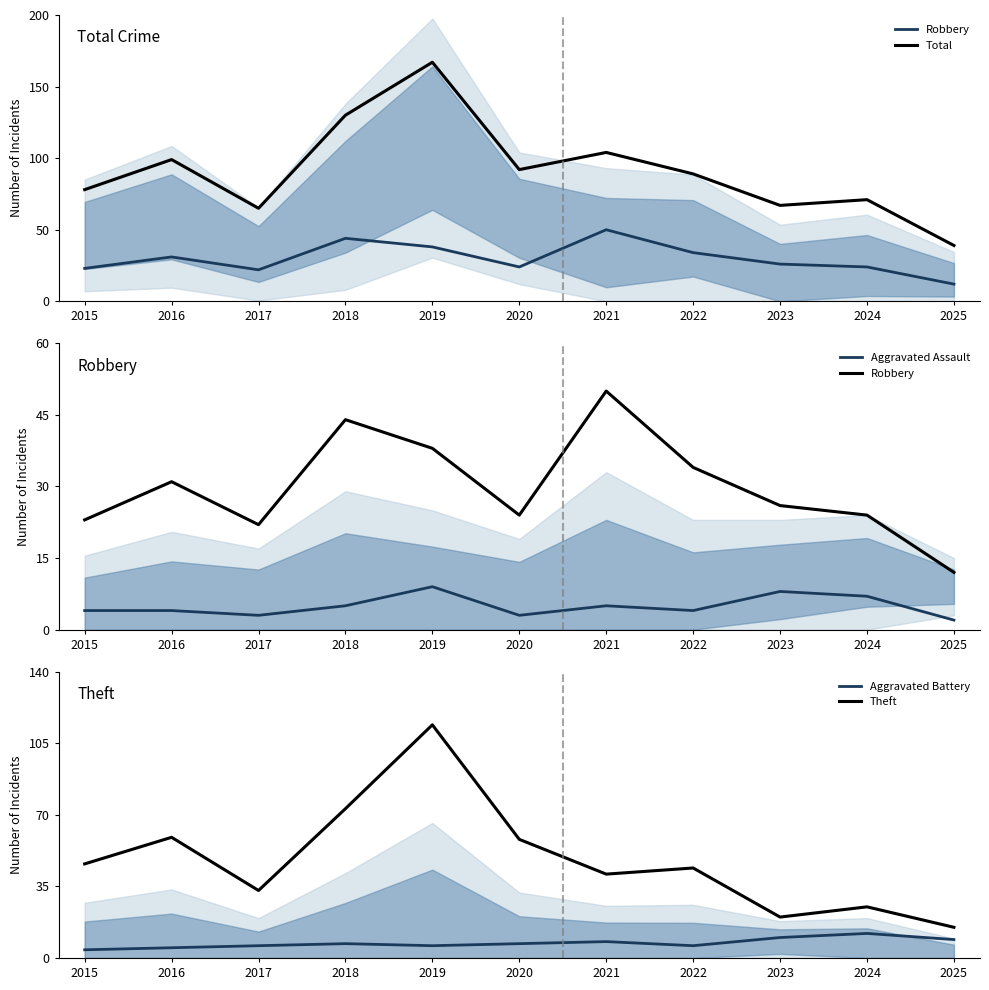

True or false: Total and Robbery cross at least once.

False